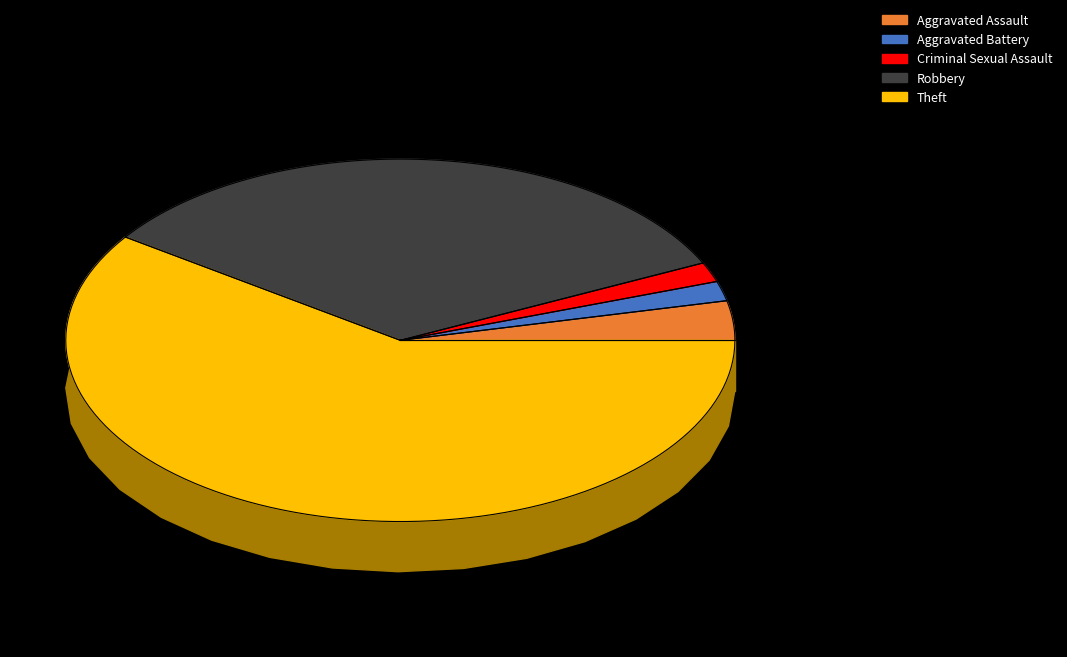

Is it true that Aggravated Assault is 4% of the pie?

True